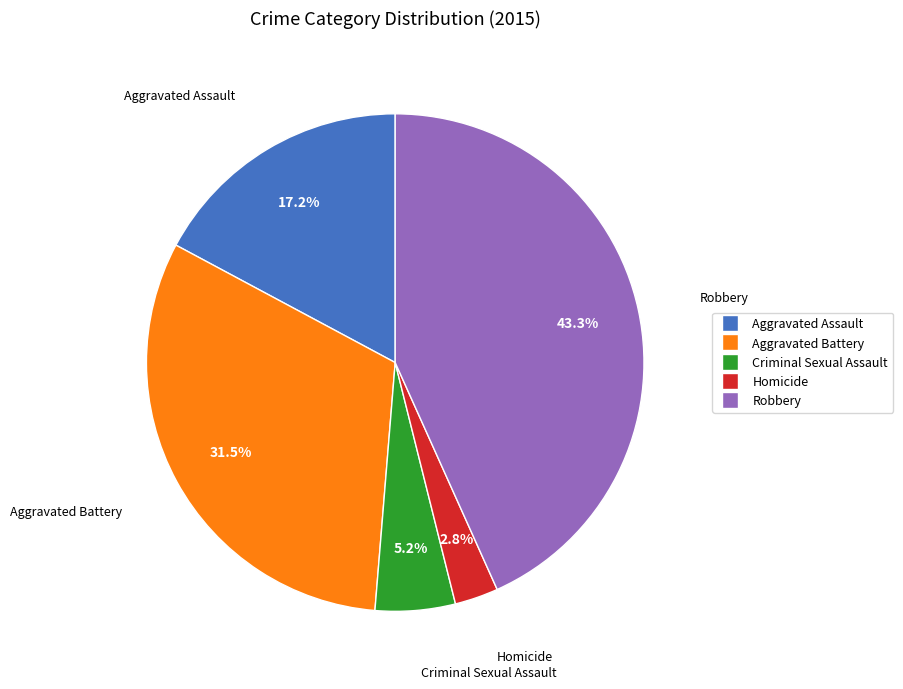

True or false: Aggravated Assault accounts for 29% of the total.

False